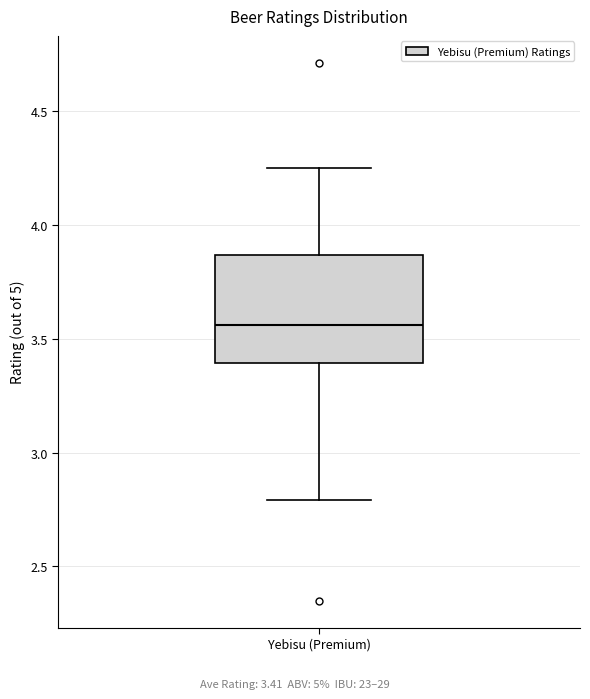

Where does the upper whisker of the box for Yebisu (Premium) end on the y-axis? The values are not printed on the chart, so give them approximately, as read against the axis.

4.25